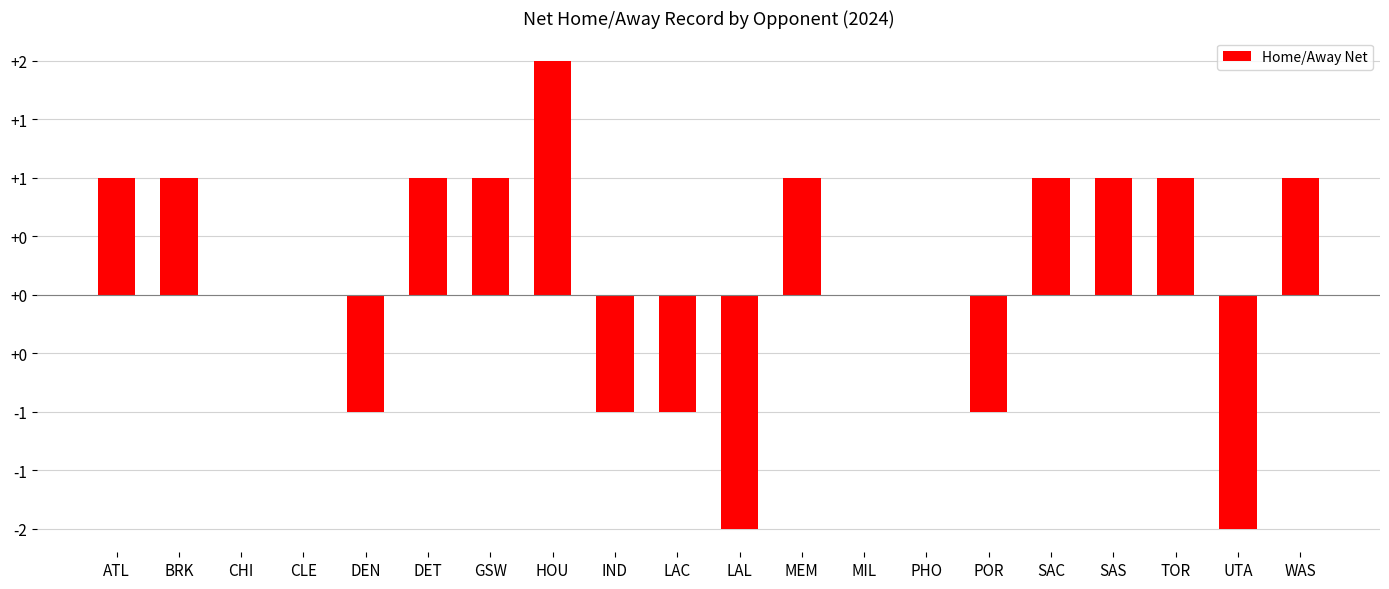

Reading left to right, extract all data points from this chart.

1	1	0	0	-1	1	1	2	-1	-1	-2	1	0	0	-1	1	1	1	-2	1